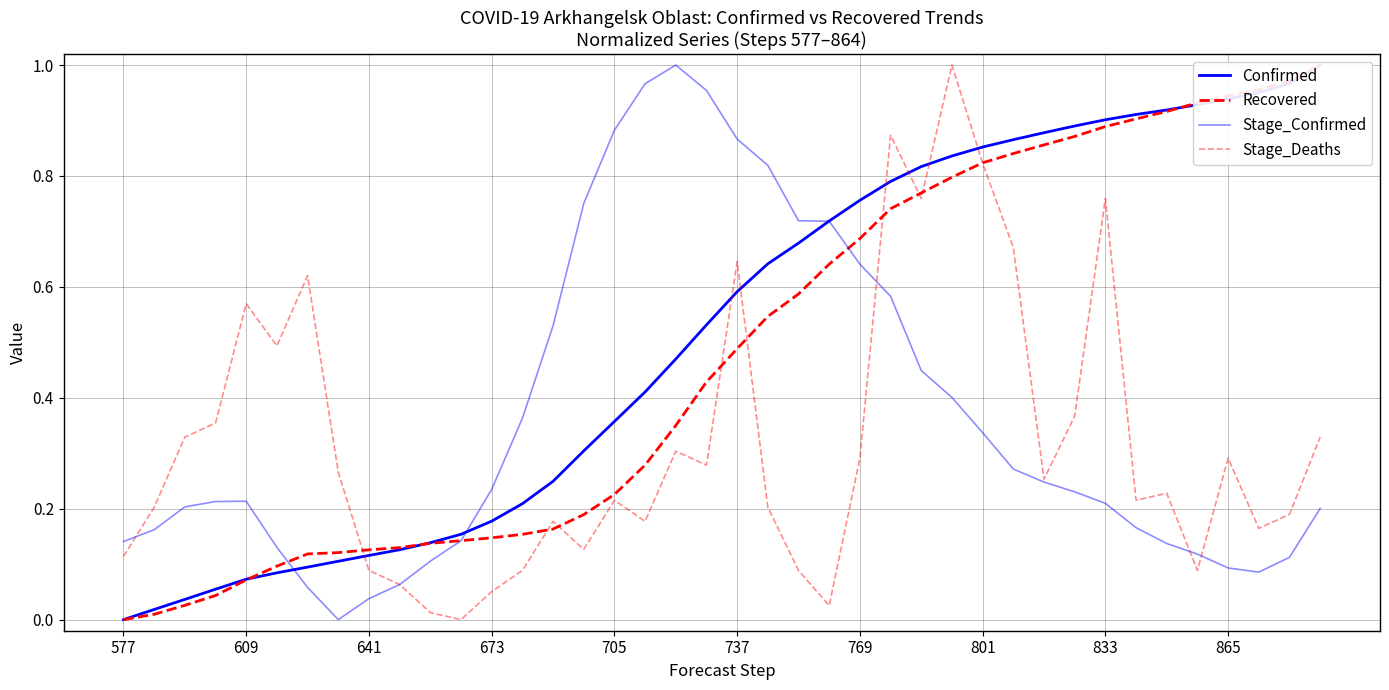

At 21, list the series in order from smallest to largest.

Stage_Deaths, Recovered, Confirmed, Stage_Confirmed